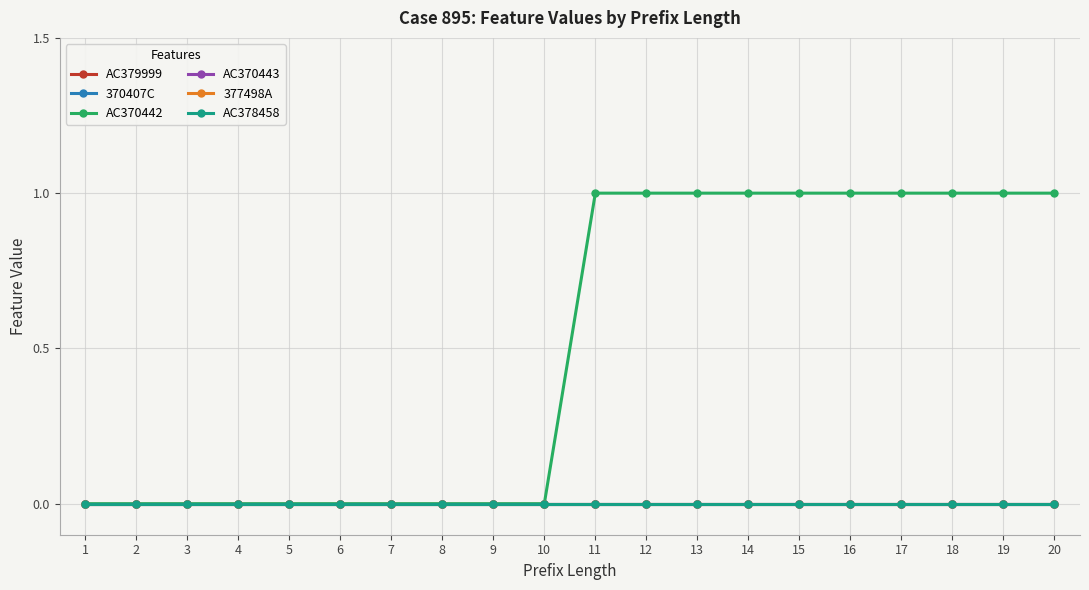

At how many categories does at least one series exceed 0?

10